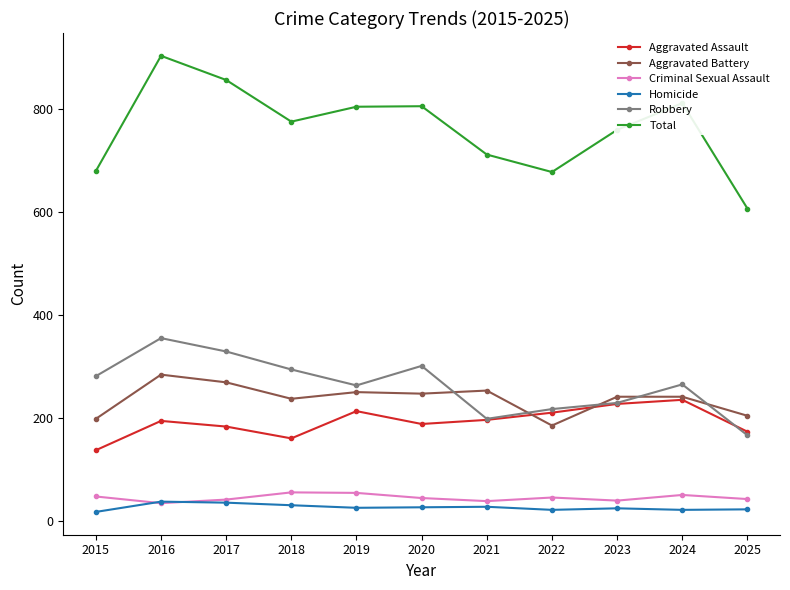

True or false: Aggravated Battery and Robbery intersect in this chart.

True